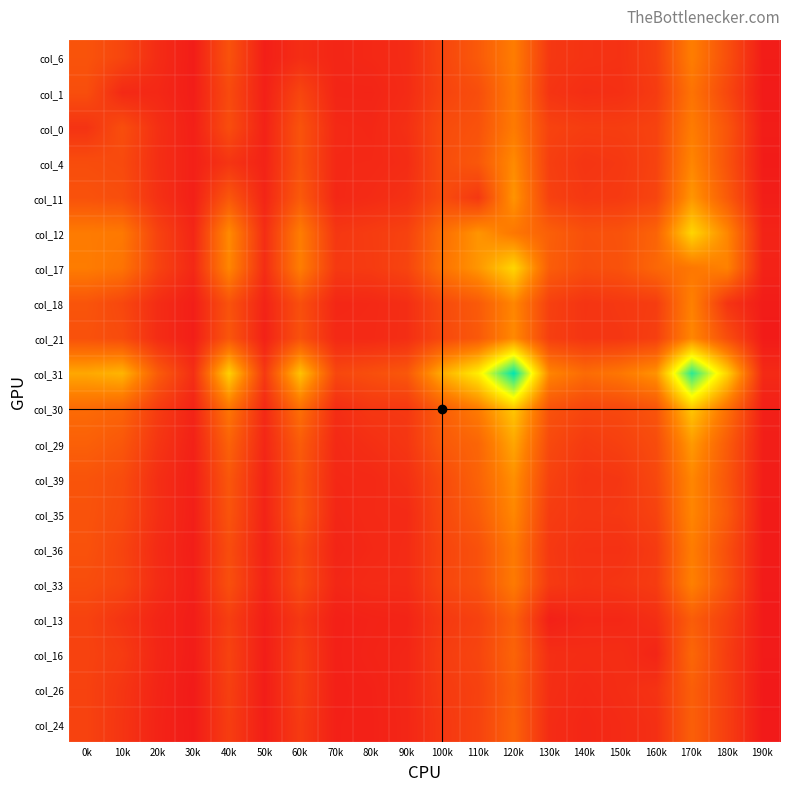

Rank the series by their maximum value, from highest to lowest.

col_31, col_12, col_17, col_30, col_29, col_11, col_39, col_4, col_21, col_35, col_18, col_33, col_6, col_36, col_0, col_1, col_16, col_24, col_13, col_26